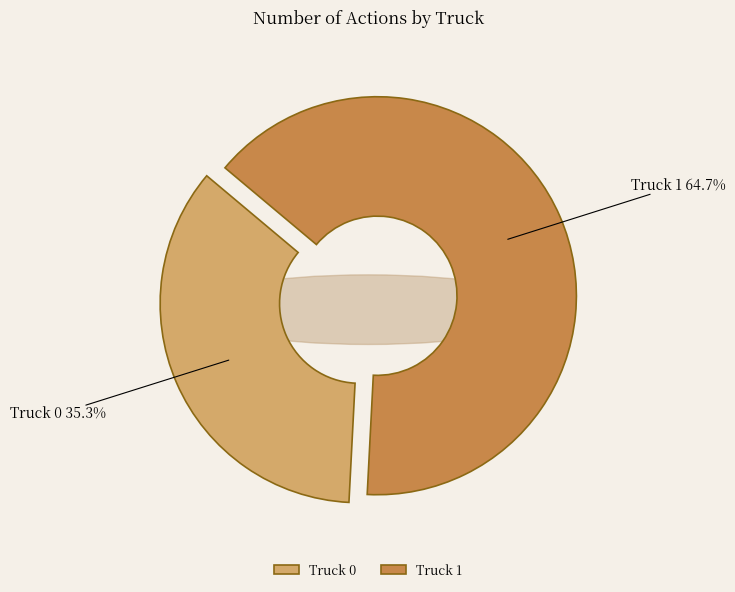

The Truck 1 slice represents 52% of the pie. True or false?

False